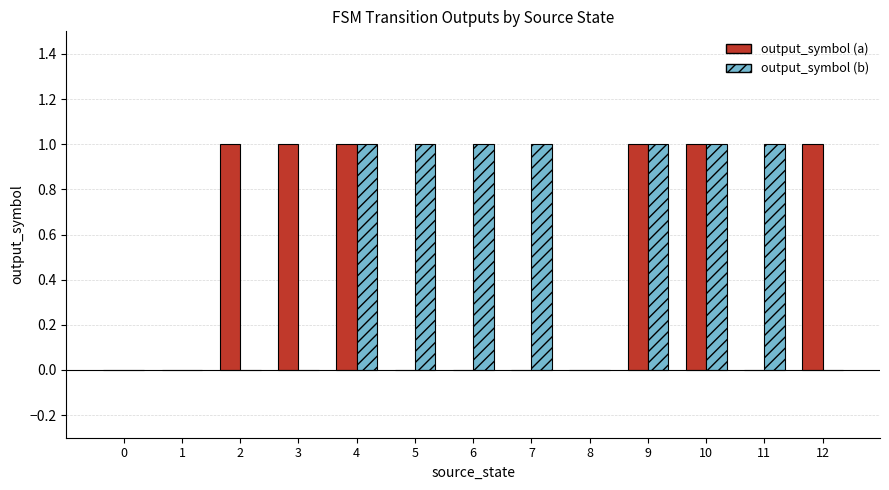

What are all the series names shown in the legend?

output_symbol (a), output_symbol (b)